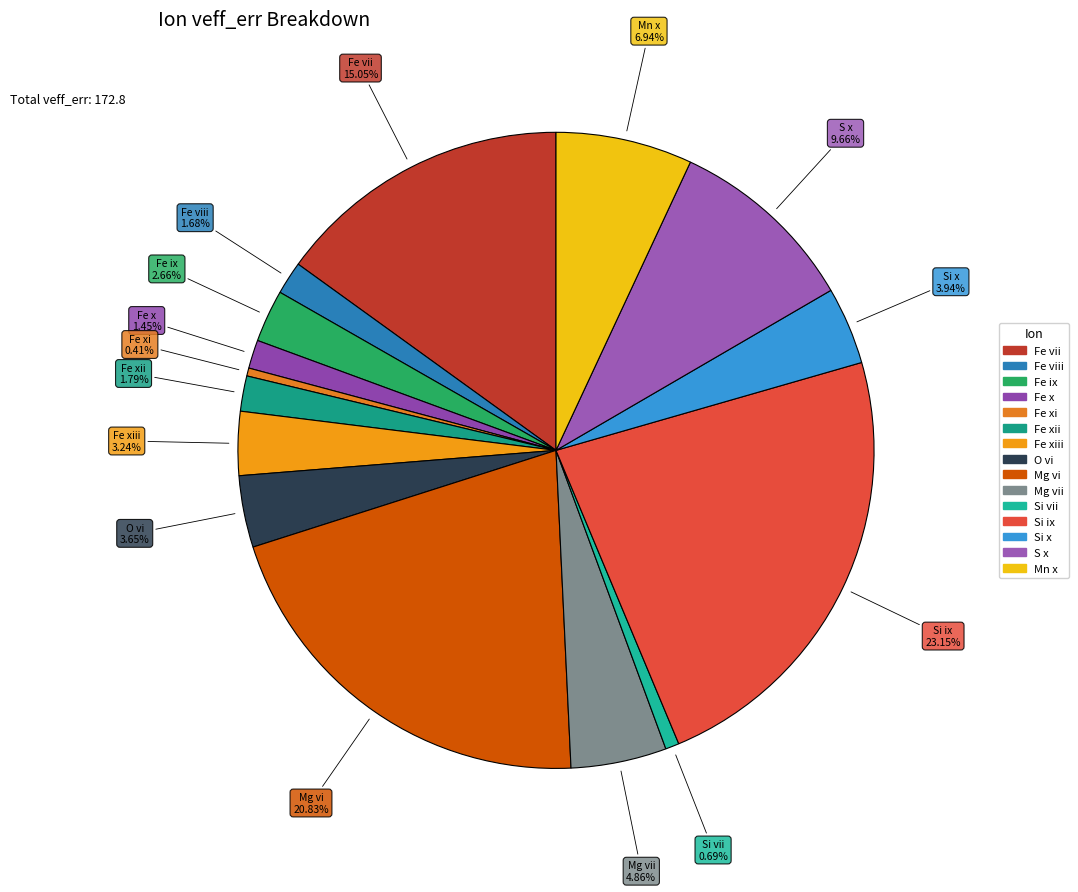

Which category has the smallest portion of the pie?

Fe xi